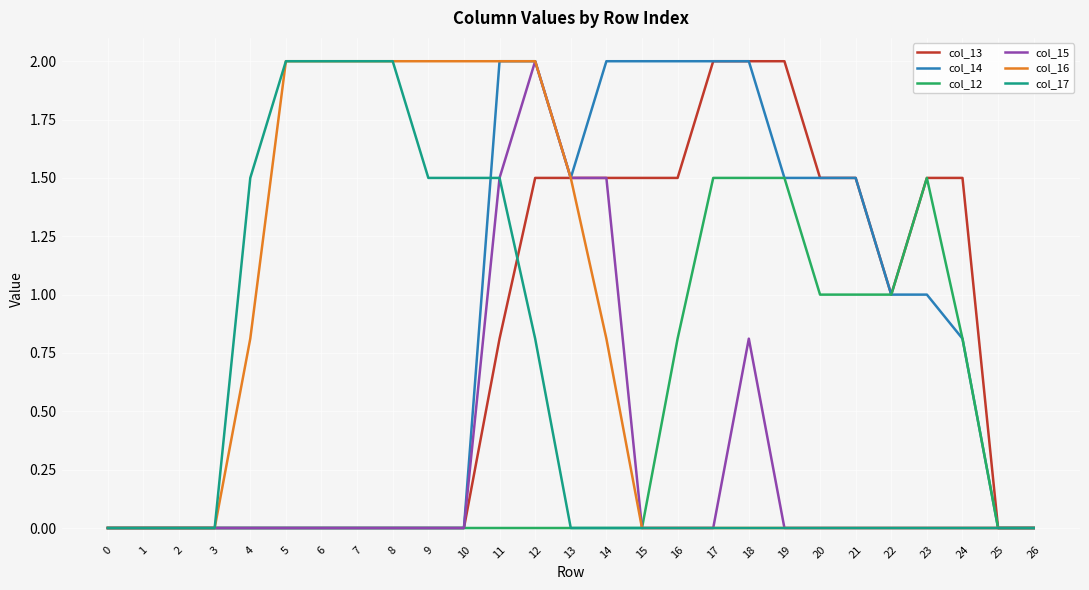

What is the difference between the maximum and second lowest values in the col_12 series?

1.5